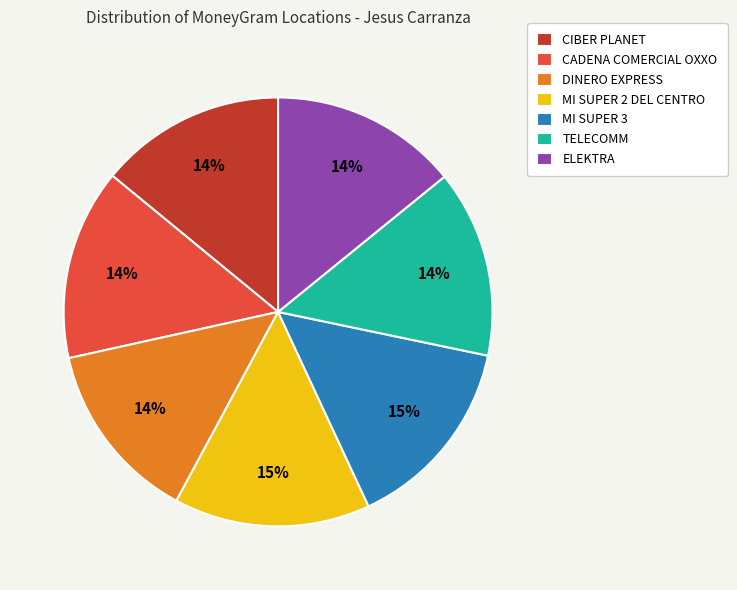

Combined, do CIBER PLANET and CADENA COMERCIAL OXXO account for over 50%?

No